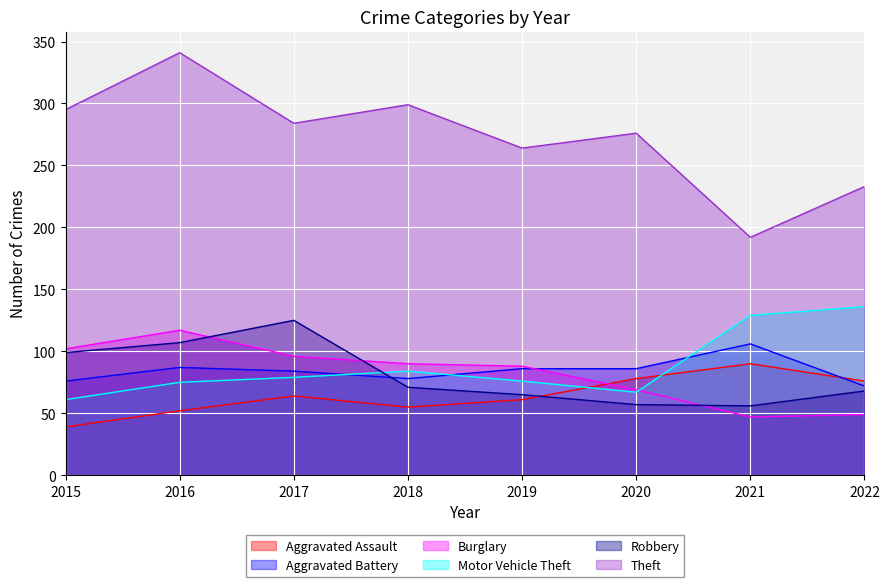

The Burglary series shows 102 at 2015. True or false?

True